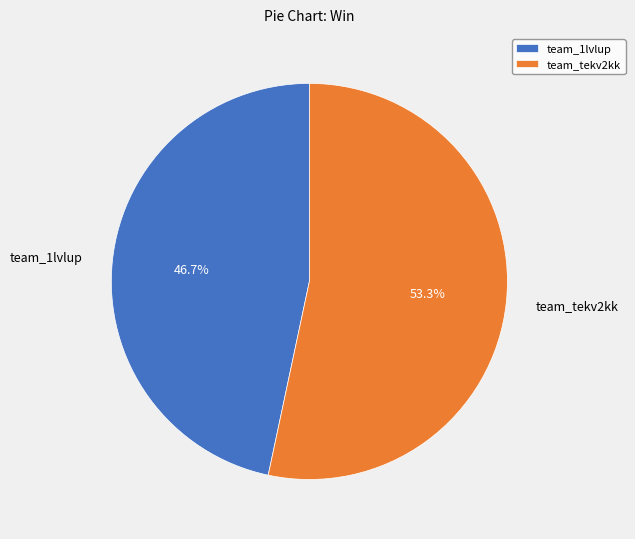

True or false: team_1lvlup accounts for 61% of the total.

False